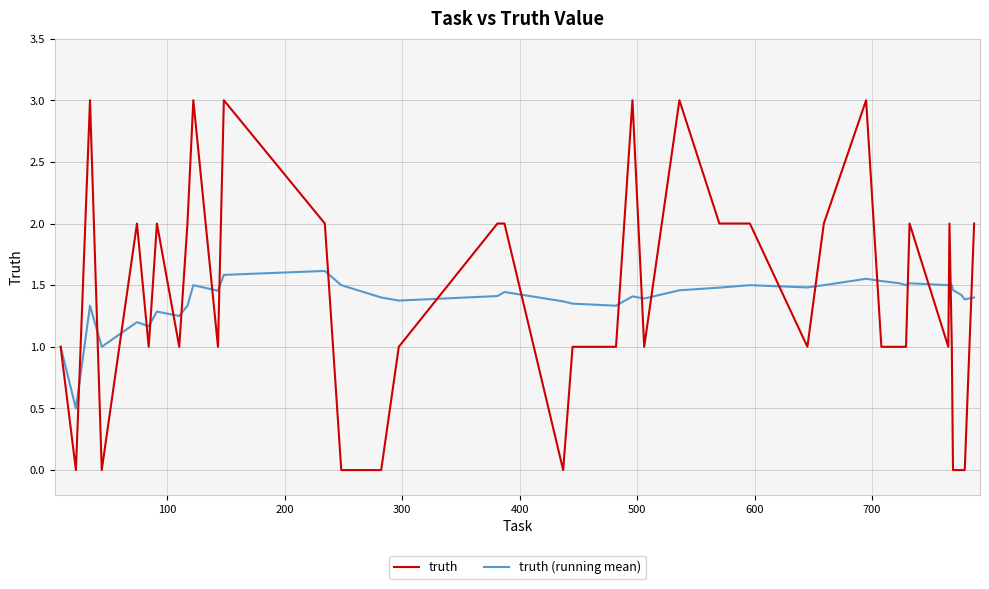

What is the lowest value of the truth (running mean) series?

0.5